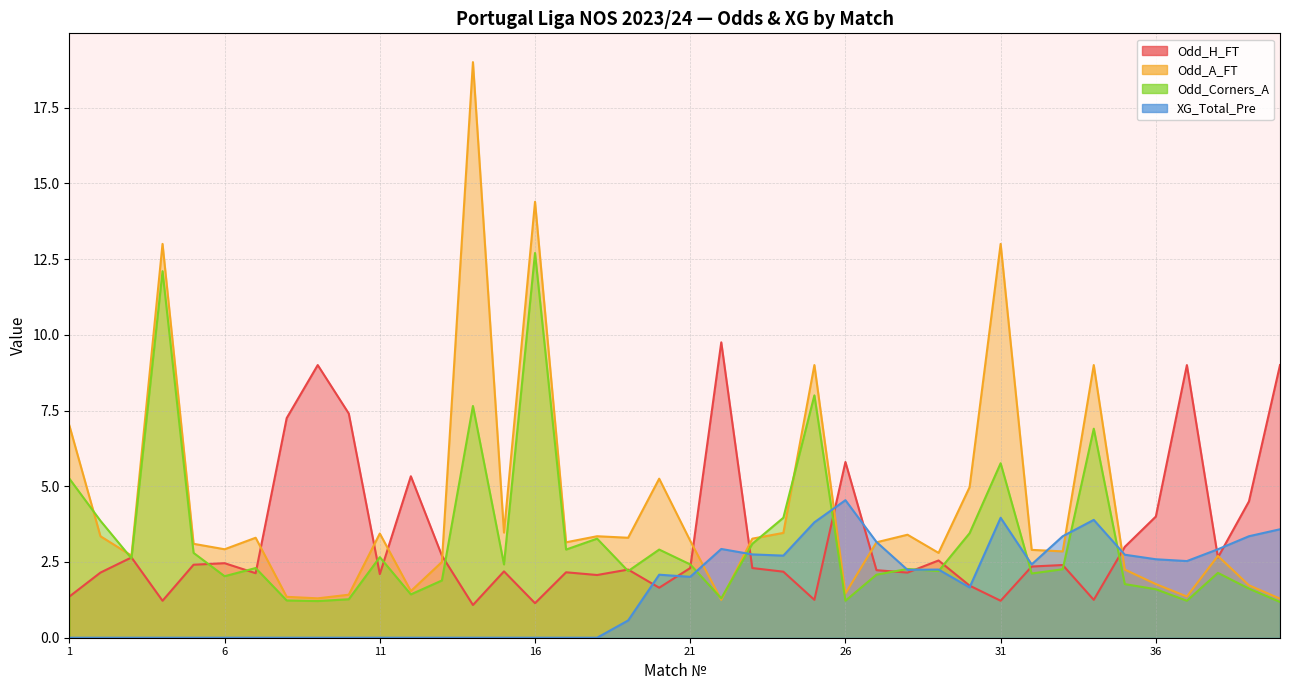

At which label does Odd_H_FT first exceed 2?

2